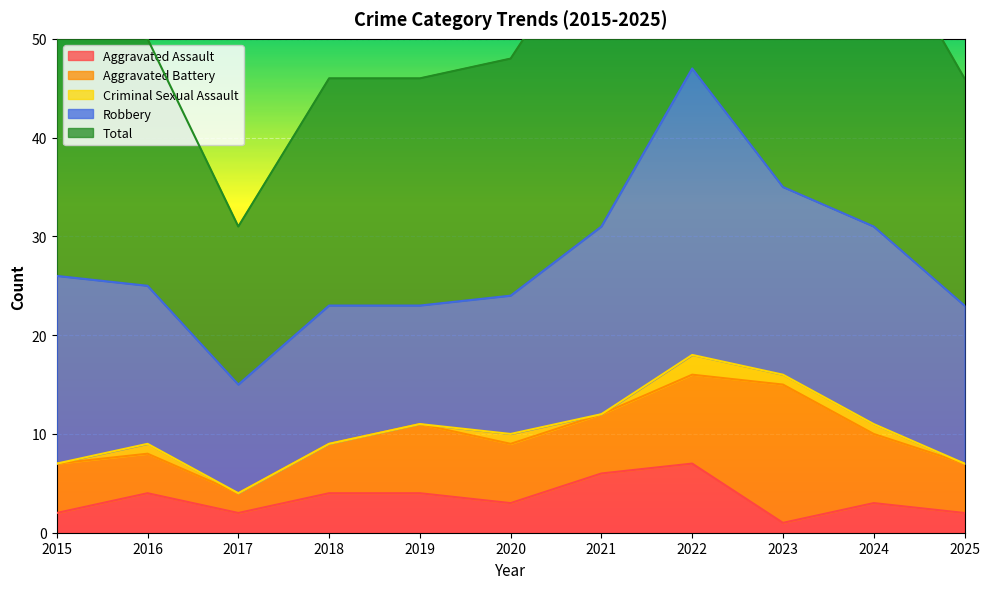

Where does the Aggravated Battery series first go above 6?

2019